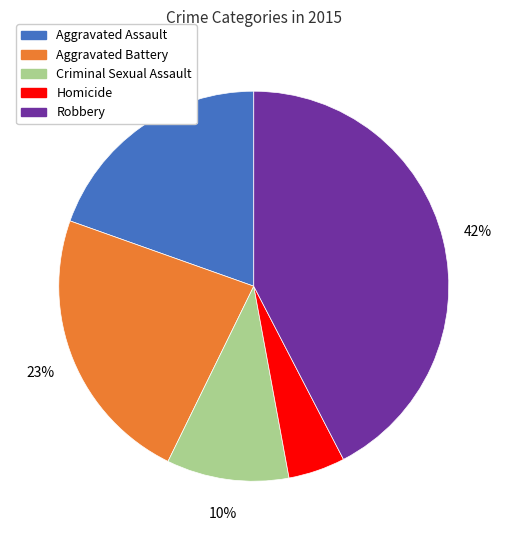

Is Aggravated Battery the majority of the pie?

No